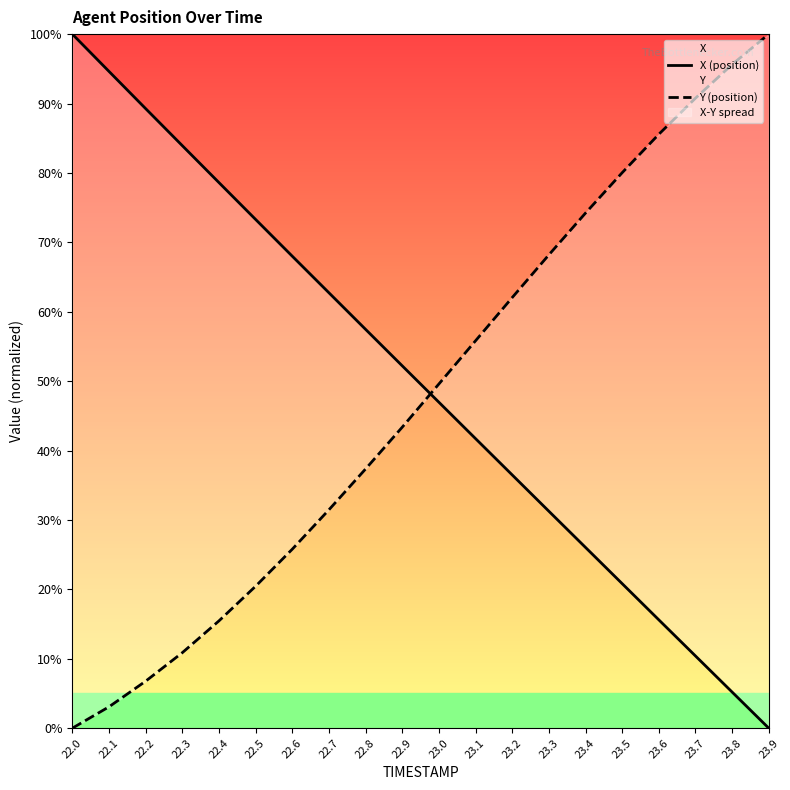

At 23.8, list the series in order from largest to smallest.

Y (position), X (position)